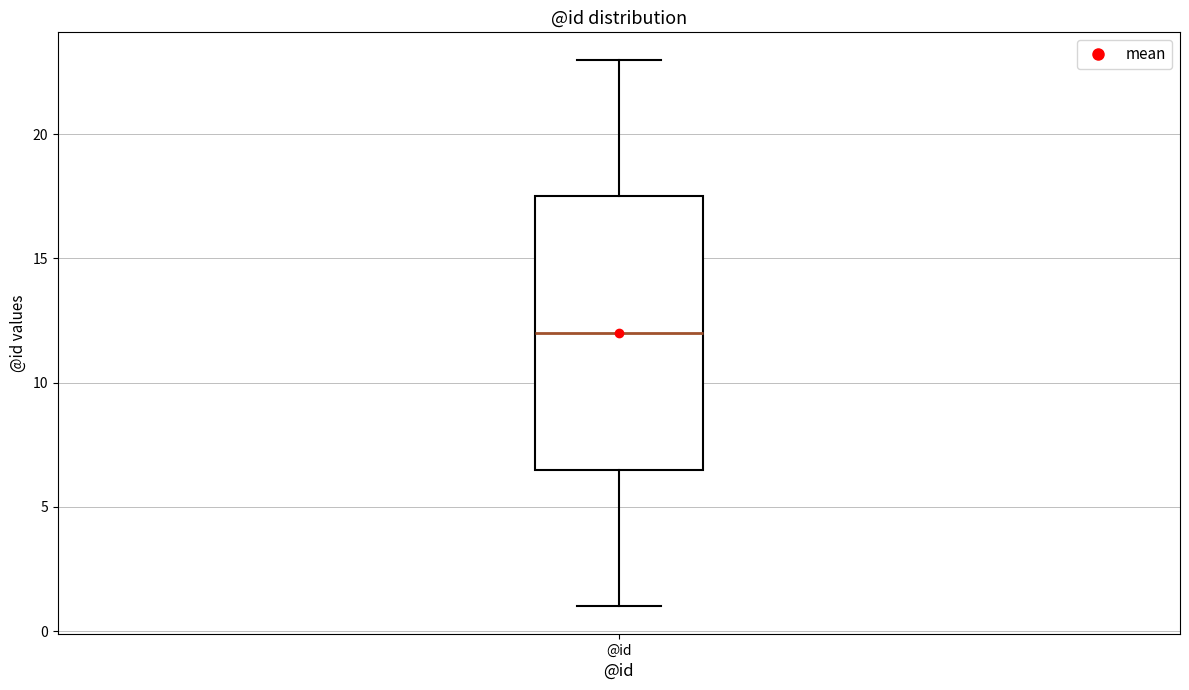

Where does the median line of the box for @id sit on the y-axis? The values are not printed on the chart, so give them approximately, as read against the axis.

12.0